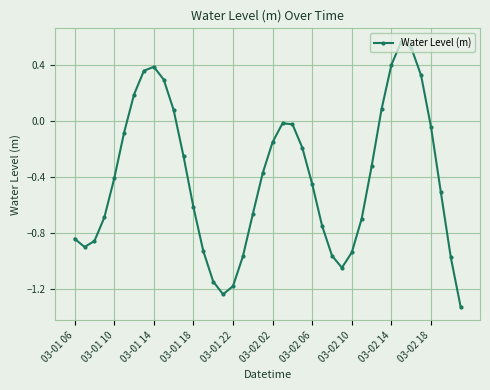

True or false: the data has more than 1 interior local peaks.

True